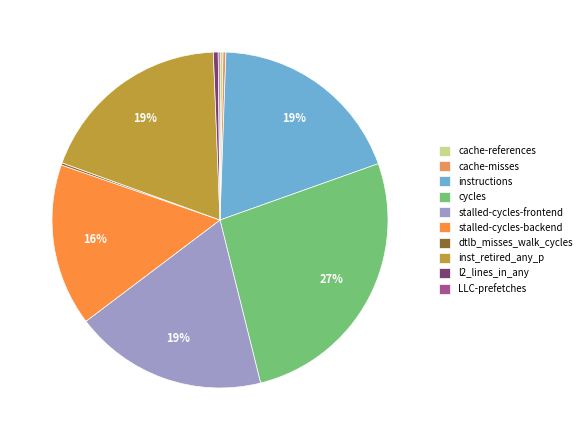

Do LLC-prefetches and stalled-cycles-backend together represent more than half of the pie?

No